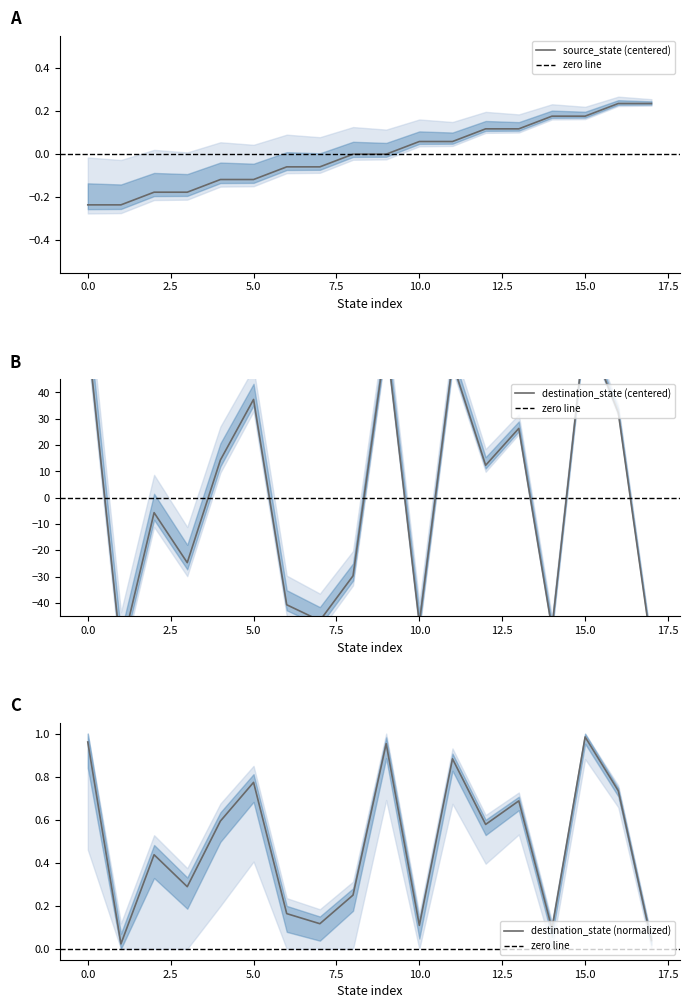

What is the total value across all series at 9?

60.3